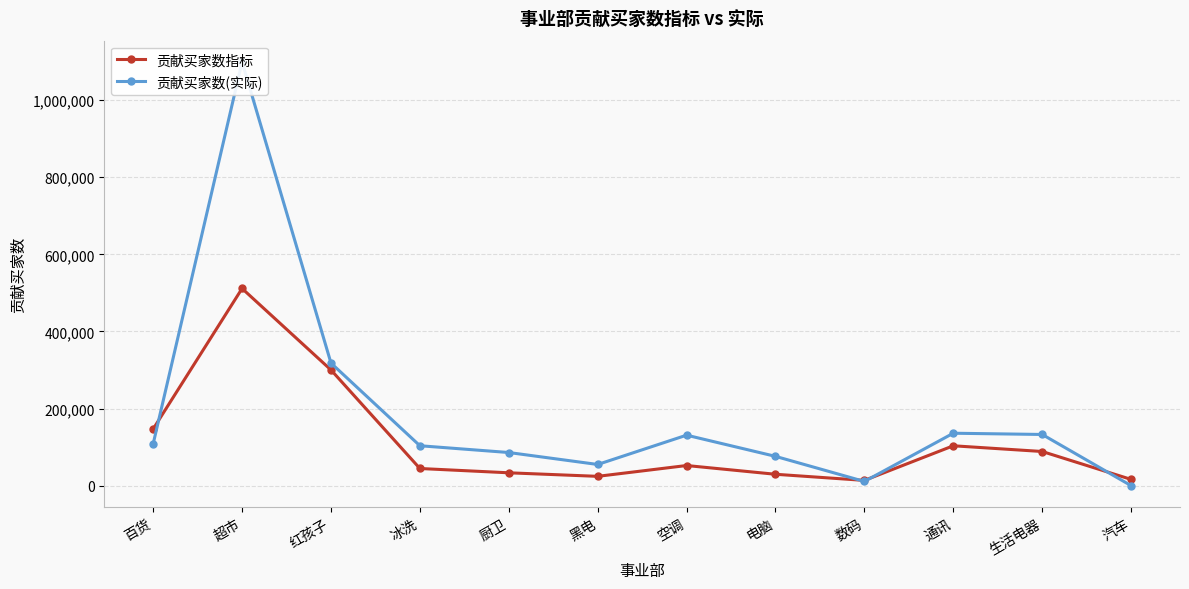

Reading left to right, extract all data points from this chart.

贡献买家数指标: 百货=147317	超市=511423	红孩子=300291	冰洗=44872	厨卫=33721	黑电=24548	空调=52593	电脑=29918	数码=14007	通讯=103764	生活电器=88928	汽车=16589
贡献买家数(实际): 百货=108872	超市=1098818	红孩子=318142	冰洗=103866	厨卫=86287	黑电=55298	空调=131252	电脑=76335	数码=11300	通讯=136292	生活电器=133067	汽车=398